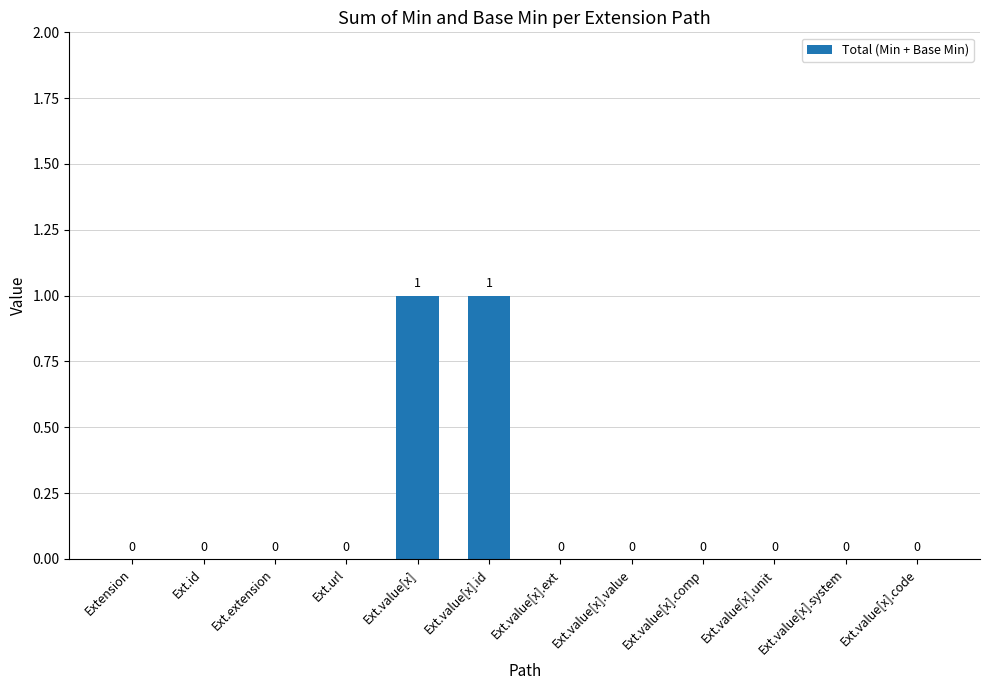

The chart shows a value of 0 at Ext.value[x]. True or false?

False